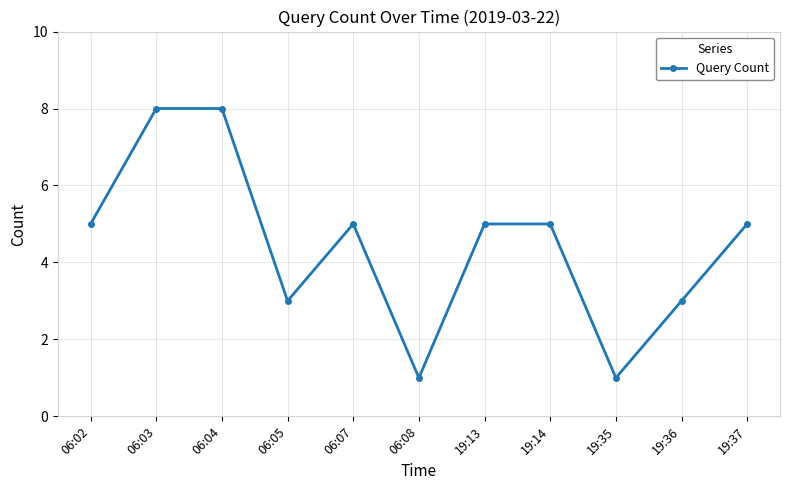

What is the maximum value shown in the chart?

8